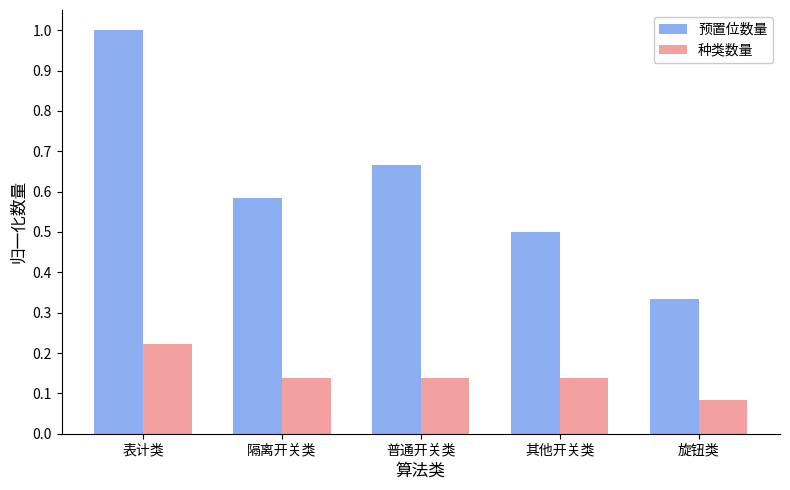

Which category has the highest value in the 预置位数量 series?

表计类